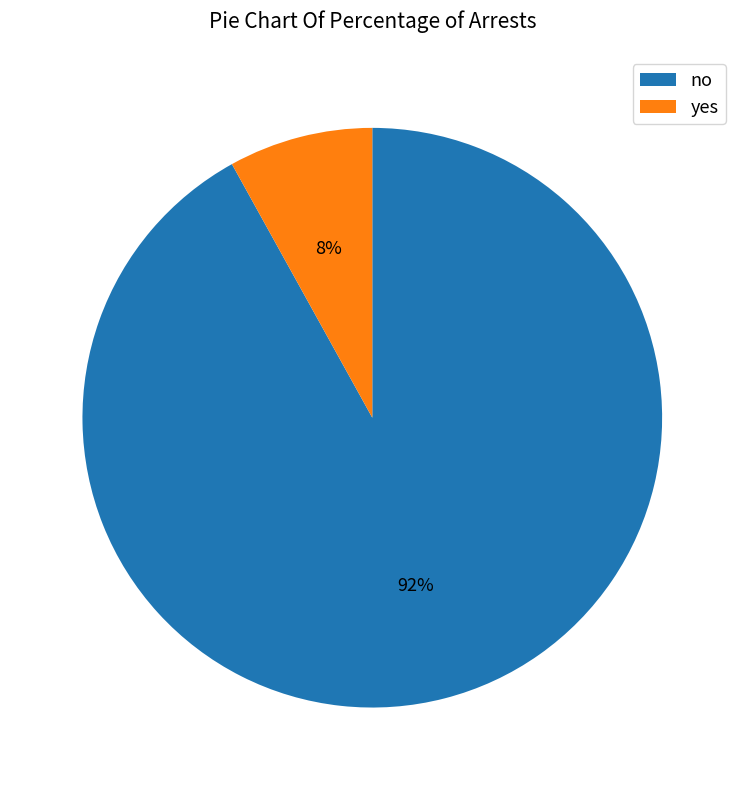

Which has a higher value, yes or no?

no